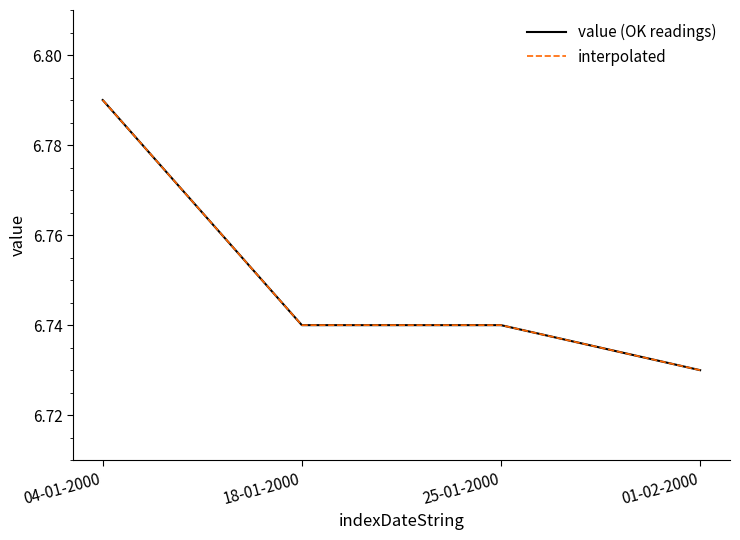

What is the label of the 3rd point from the left?

25-01-2000